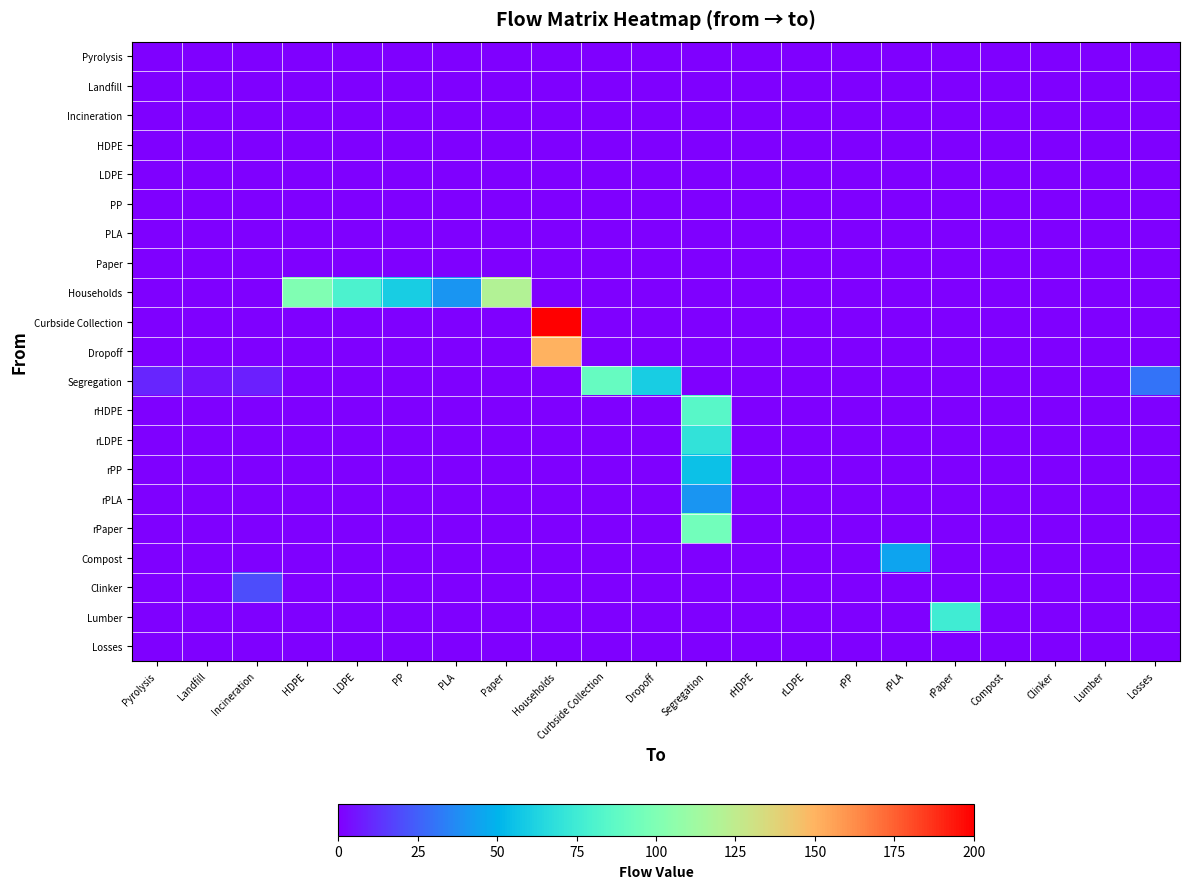

Reading left to right, list all the values displayed in this chart.

Pyrolysis: Pyrolysis=0	Landfill=0	Incineration=0	HDPE=0	LDPE=0	PP=0	PLA=0	Paper=0	Households=0	Curbside Collection=0	Dropoff=0	Segregation=0	rHDPE=0	rLDPE=0	rPP=0	rPLA=0	rPaper=0	Compost=0	Clinker=0	Lumber=0	Losses=0
Landfill: Pyrolysis=0	Landfill=0	Incineration=0	HDPE=0	LDPE=0	PP=0	PLA=0	Paper=0	Households=0	Curbside Collection=0	Dropoff=0	Segregation=0	rHDPE=0	rLDPE=0	rPP=0	rPLA=0	rPaper=0	Compost=0	Clinker=0	Lumber=0	Losses=0
Incineration: Pyrolysis=0	Landfill=0	Incineration=0	HDPE=0	LDPE=0	PP=0	PLA=0	Paper=0	Households=0	Curbside Collection=0	Dropoff=0	Segregation=0	rHDPE=0	rLDPE=0	rPP=0	rPLA=0	rPaper=0	Compost=0	Clinker=0	Lumber=0	Losses=0
HDPE: Pyrolysis=0	Landfill=0	Incineration=0	HDPE=0	LDPE=0	PP=0	PLA=0	Paper=0	Households=0	Curbside Collection=0	Dropoff=0	Segregation=0	rHDPE=0	rLDPE=0	rPP=0	rPLA=0	rPaper=0	Compost=0	Clinker=0	Lumber=0	Losses=0
LDPE: Pyrolysis=0	Landfill=0	Incineration=0	HDPE=0	LDPE=0	PP=0	PLA=0	Paper=0	Households=0	Curbside Collection=0	Dropoff=0	Segregation=0	rHDPE=0	rLDPE=0	rPP=0	rPLA=0	rPaper=0	Compost=0	Clinker=0	Lumber=0	Losses=0
PP: Pyrolysis=0	Landfill=0	Incineration=0	HDPE=0	LDPE=0	PP=0	PLA=0	Paper=0	Households=0	Curbside Collection=0	Dropoff=0	Segregation=0	rHDPE=0	rLDPE=0	rPP=0	rPLA=0	rPaper=0	Compost=0	Clinker=0	Lumber=0	Losses=0
PLA: Pyrolysis=0	Landfill=0	Incineration=0	HDPE=0	LDPE=0	PP=0	PLA=0	Paper=0	Households=0	Curbside Collection=0	Dropoff=0	Segregation=0	rHDPE=0	rLDPE=0	rPP=0	rPLA=0	rPaper=0	Compost=0	Clinker=0	Lumber=0	Losses=0
Paper: Pyrolysis=0	Landfill=0	Incineration=0	HDPE=0	LDPE=0	PP=0	PLA=0	Paper=0	Households=0	Curbside Collection=0	Dropoff=0	Segregation=0	rHDPE=0	rLDPE=0	rPP=0	rPLA=0	rPaper=0	Compost=0	Clinker=0	Lumber=0	Losses=0
Households: Pyrolysis=0	Landfill=0	Incineration=0	HDPE=100	LDPE=80	PP=60	PLA=40	Paper=120	Households=0	Curbside Collection=0	Dropoff=0	Segregation=0	rHDPE=0	rLDPE=0	rPP=0	rPLA=0	rPaper=0	Compost=0	Clinker=0	Lumber=0	Losses=0
Curbside Collection: Pyrolysis=0	Landfill=0	Incineration=0	HDPE=0	LDPE=0	PP=0	PLA=0	Paper=0	Households=200	Curbside Collection=0	Dropoff=0	Segregation=0	rHDPE=0	rLDPE=0	rPP=0	rPLA=0	rPaper=0	Compost=0	Clinker=0	Lumber=0	Losses=0
Dropoff: Pyrolysis=0	Landfill=0	Incineration=0	HDPE=0	LDPE=0	PP=0	PLA=0	Paper=0	Households=150	Curbside Collection=0	Dropoff=0	Segregation=0	rHDPE=0	rLDPE=0	rPP=0	rPLA=0	rPaper=0	Compost=0	Clinker=0	Lumber=0	Losses=0
Segregation: Pyrolysis=10	Landfill=5	Incineration=8	HDPE=0	LDPE=0	PP=0	PLA=0	Paper=0	Households=0	Curbside Collection=90	Dropoff=60	Segregation=0	rHDPE=0	rLDPE=0	rPP=0	rPLA=0	rPaper=0	Compost=0	Clinker=0	Lumber=0	Losses=30
rHDPE: Pyrolysis=0	Landfill=0	Incineration=0	HDPE=0	LDPE=0	PP=0	PLA=0	Paper=0	Households=0	Curbside Collection=0	Dropoff=0	Segregation=85	rHDPE=0	rLDPE=0	rPP=0	rPLA=0	rPaper=0	Compost=0	Clinker=0	Lumber=0	Losses=0
rLDPE: Pyrolysis=0	Landfill=0	Incineration=0	HDPE=0	LDPE=0	PP=0	PLA=0	Paper=0	Households=0	Curbside Collection=0	Dropoff=0	Segregation=70	rHDPE=0	rLDPE=0	rPP=0	rPLA=0	rPaper=0	Compost=0	Clinker=0	Lumber=0	Losses=0
rPP: Pyrolysis=0	Landfill=0	Incineration=0	HDPE=0	LDPE=0	PP=0	PLA=0	Paper=0	Households=0	Curbside Collection=0	Dropoff=0	Segregation=55	rHDPE=0	rLDPE=0	rPP=0	rPLA=0	rPaper=0	Compost=0	Clinker=0	Lumber=0	Losses=0
rPLA: Pyrolysis=0	Landfill=0	Incineration=0	HDPE=0	LDPE=0	PP=0	PLA=0	Paper=0	Households=0	Curbside Collection=0	Dropoff=0	Segregation=40	rHDPE=0	rLDPE=0	rPP=0	rPLA=0	rPaper=0	Compost=0	Clinker=0	Lumber=0	Losses=0
rPaper: Pyrolysis=0	Landfill=0	Incineration=0	HDPE=0	LDPE=0	PP=0	PLA=0	Paper=0	Households=0	Curbside Collection=0	Dropoff=0	Segregation=95	rHDPE=0	rLDPE=0	rPP=0	rPLA=0	rPaper=0	Compost=0	Clinker=0	Lumber=0	Losses=0
Compost: Pyrolysis=0	Landfill=0	Incineration=0	HDPE=0	LDPE=0	PP=0	PLA=0	Paper=0	Households=0	Curbside Collection=0	Dropoff=0	Segregation=0	rHDPE=0	rLDPE=0	rPP=0	rPLA=45	rPaper=0	Compost=0	Clinker=0	Lumber=0	Losses=0
Clinker: Pyrolysis=0	Landfill=0	Incineration=20	HDPE=0	LDPE=0	PP=0	PLA=0	Paper=0	Households=0	Curbside Collection=0	Dropoff=0	Segregation=0	rHDPE=0	rLDPE=0	rPP=0	rPLA=0	rPaper=0	Compost=0	Clinker=0	Lumber=0	Losses=0
Lumber: Pyrolysis=0	Landfill=0	Incineration=0	HDPE=0	LDPE=0	PP=0	PLA=0	Paper=0	Households=0	Curbside Collection=0	Dropoff=0	Segregation=0	rHDPE=0	rLDPE=0	rPP=0	rPLA=0	rPaper=75	Compost=0	Clinker=0	Lumber=0	Losses=0
Losses: Pyrolysis=0	Landfill=0	Incineration=0	HDPE=0	LDPE=0	PP=0	PLA=0	Paper=0	Households=0	Curbside Collection=0	Dropoff=0	Segregation=0	rHDPE=0	rLDPE=0	rPP=0	rPLA=0	rPaper=0	Compost=0	Clinker=0	Lumber=0	Losses=0